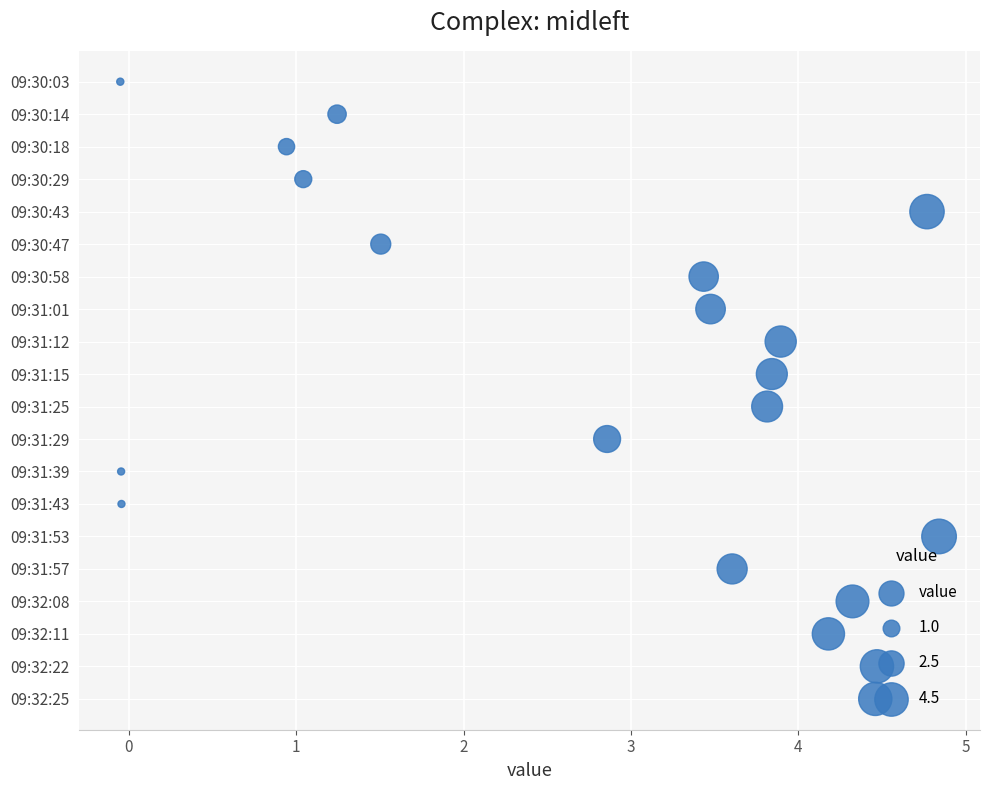

Which has a higher value, 3 or 2?

2